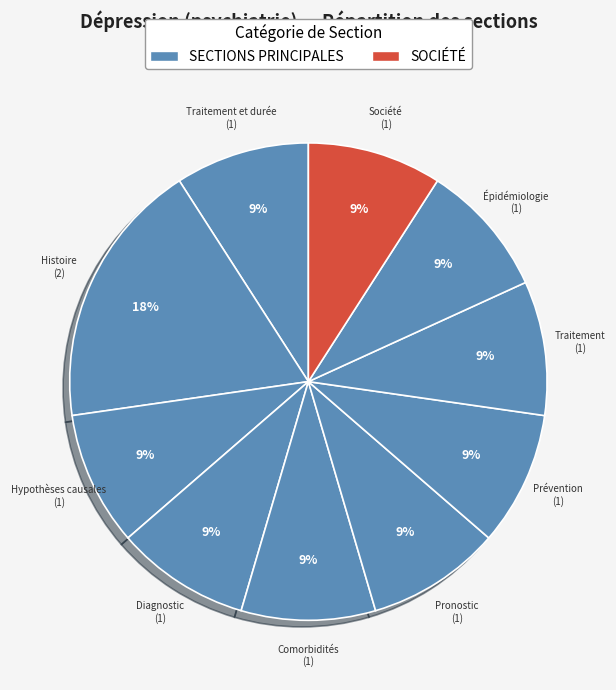

Count the number of slices in the pie.

10